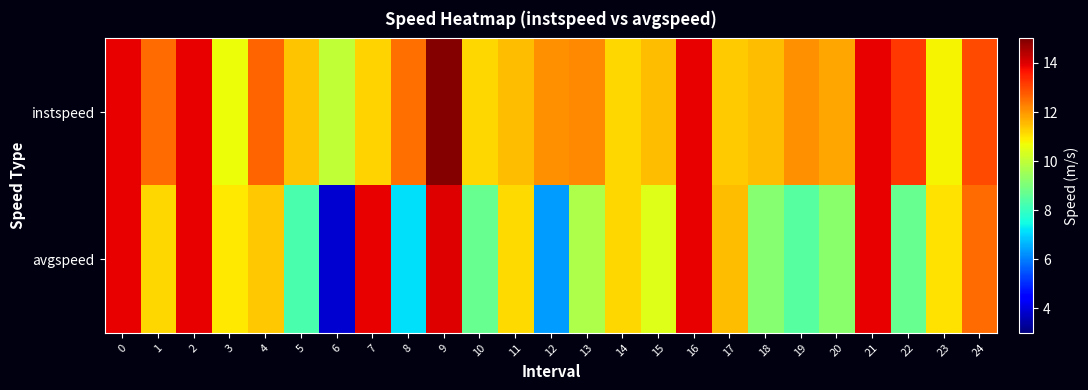

Reading left to right, what are all the values shown in this chart?

instspeed: 0=13.9	1=12.5	2=13.9	3=10.6	4=12.6	5=11.4	6=10.0	7=11.2	8=12.5	9=14.9	10=11.2	11=11.5	12=12.1	13=12.2	14=11.2	15=11.5	16=13.9	17=11.3	18=11.5	19=12.1	20=11.8	21=13.9	22=13.2	23=10.8	24=13.0
avgspeed: 0=13.9	1=11.2	2=13.9	3=10.9	4=11.4	5=8.3	6=3.9	7=13.9	8=7.2	9=14.0	10=8.7	11=11.1	12=6.4	13=9.7	14=11.2	15=10.4	16=13.9	17=11.5	18=9.2	19=8.5	20=9.2	21=13.9	22=8.7	23=11.0	24=12.5